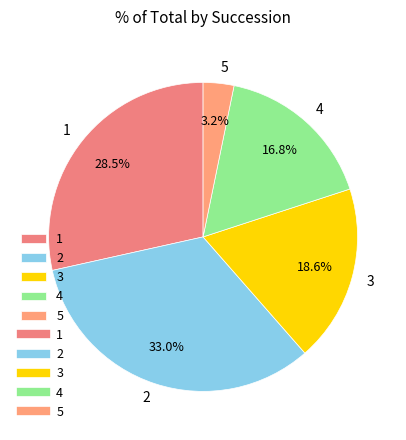

What is the ratio of the value at 4 to the value at 3?

0.9